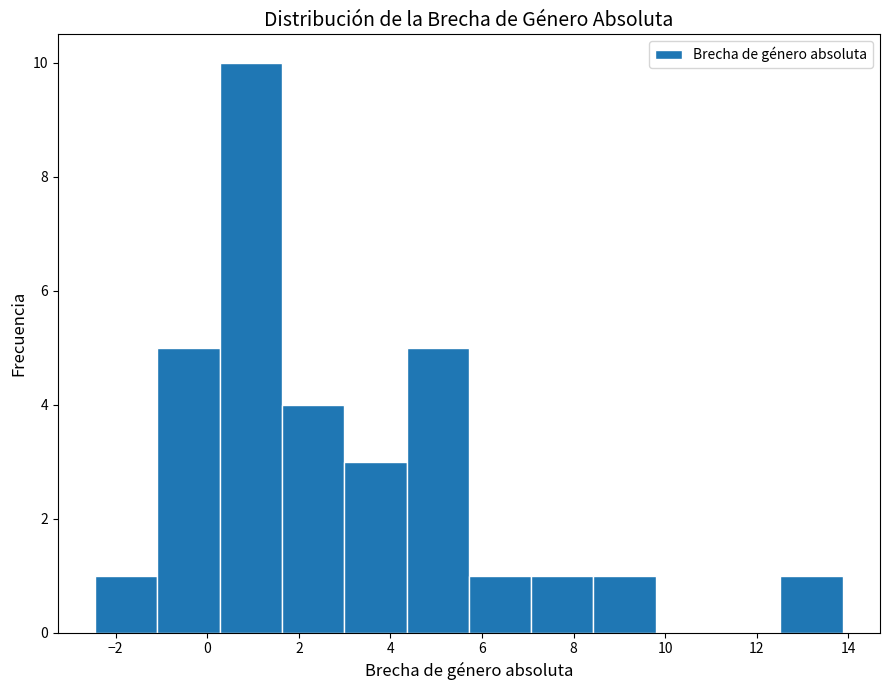

How tall is the bar that spans 1.6 to 3.0 on the x-axis? Neither the bar edges nor the heights are printed on the chart, so give them approximately, as read against the axes.

4